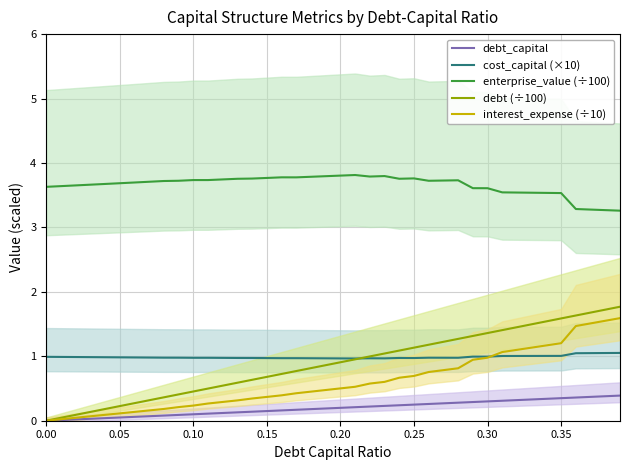

True or false: cost_capital (×10) and debt_capital intersect in this chart.

False